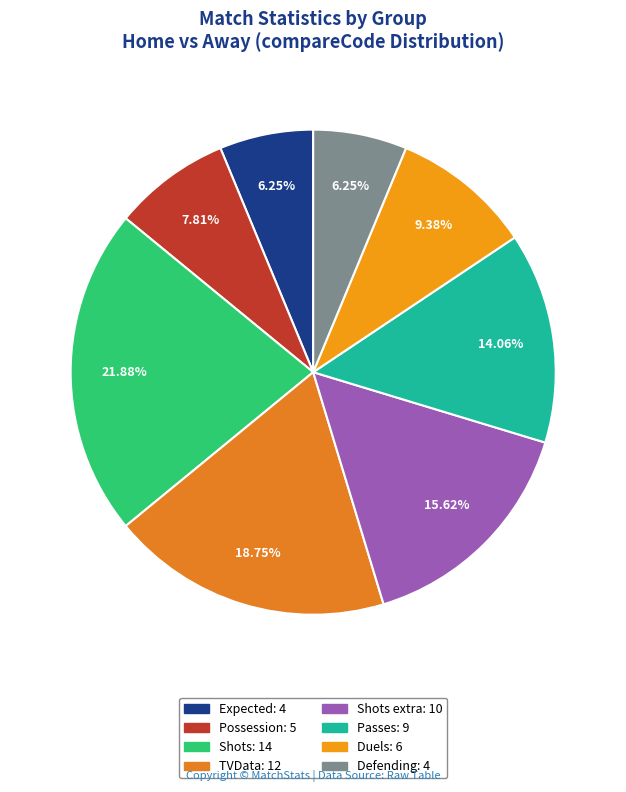

How many segments does this pie chart have?

8